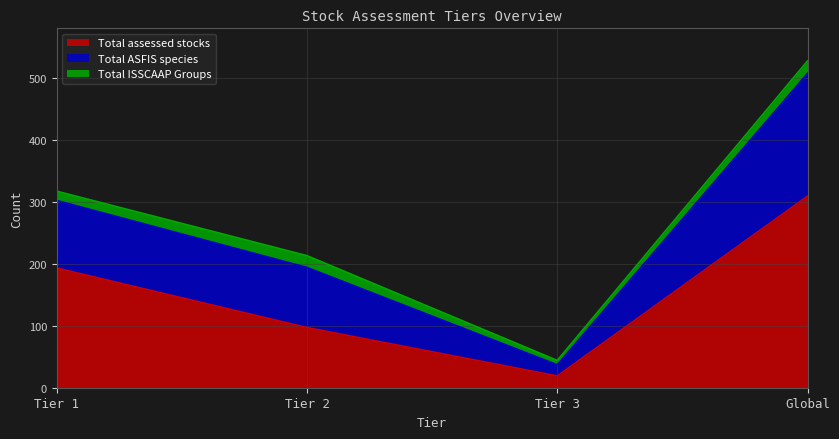

The value of Total assessed stocks at Tier 3 is 19. True or false?

True